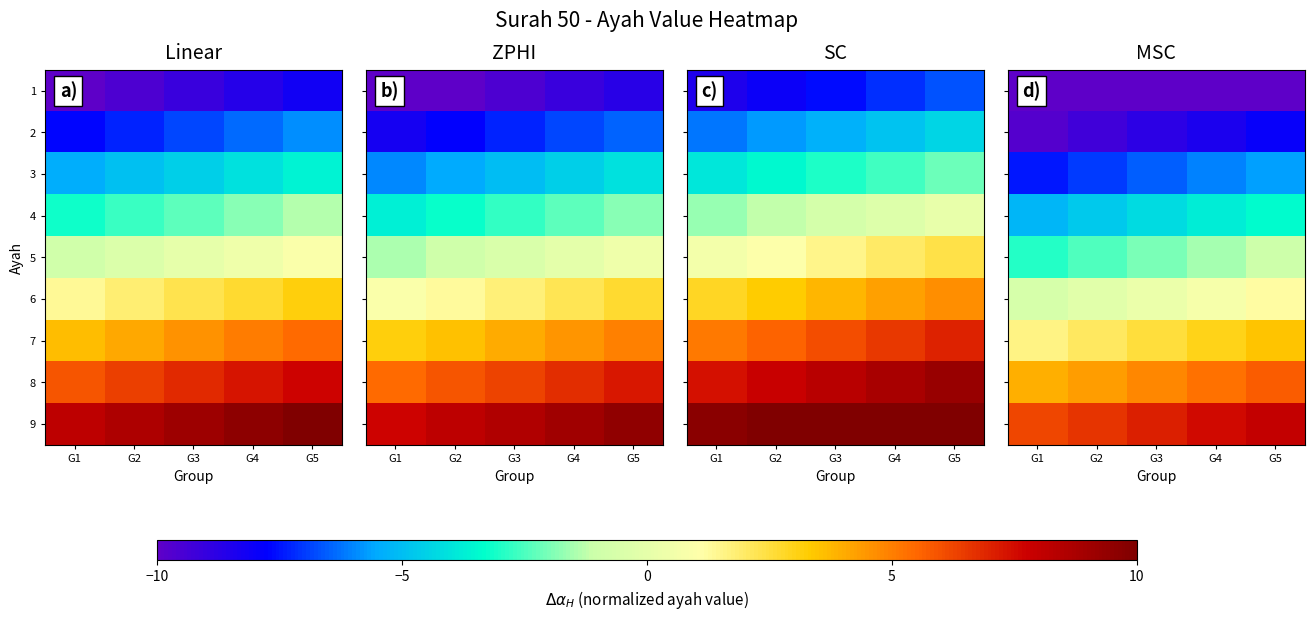

What is the difference between the maximum and minimum values in the 8 series?

1.8